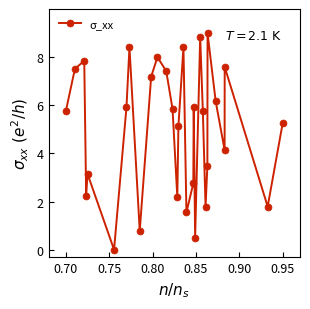

What is the average value?

5.0